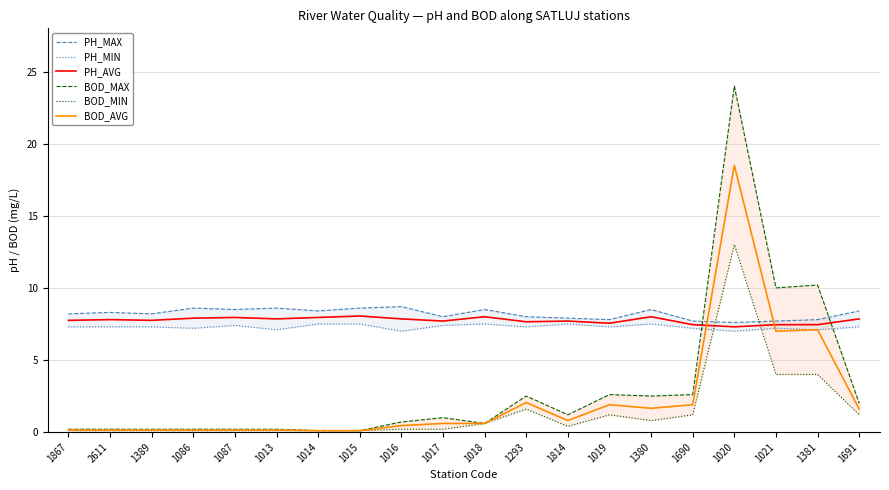

What is the highest value of the BOD_AVG series?

18.5